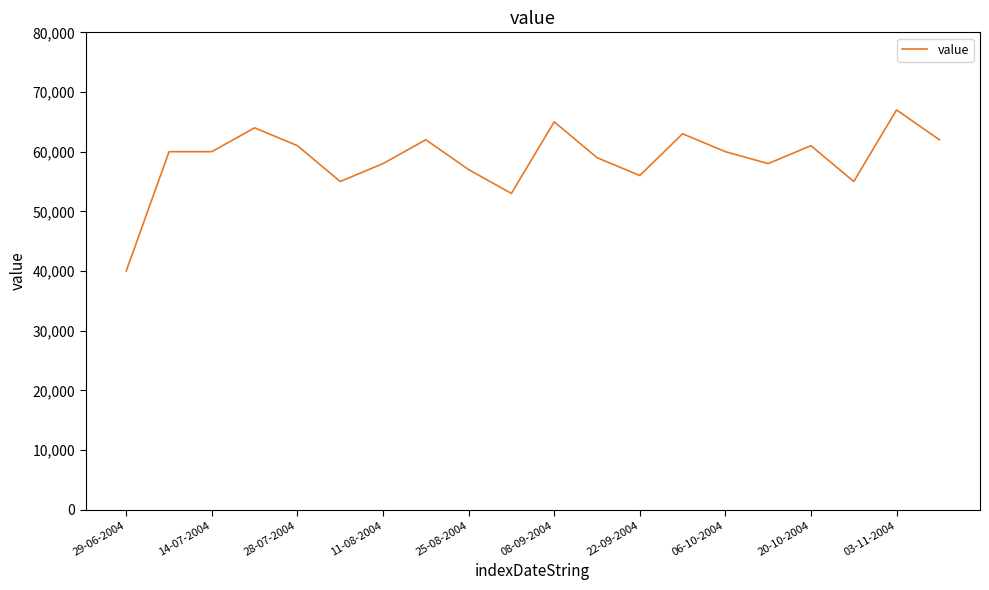

What is the difference between the second highest and second lowest values?

12000